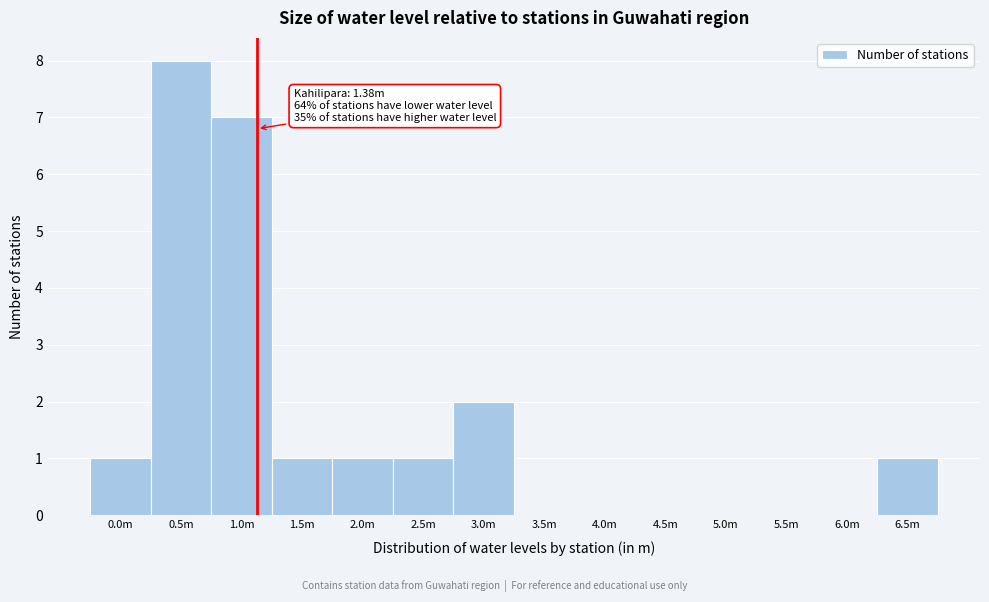

Reading right to left, list all the values displayed in this chart.

6.5m=1	6.0m=0	5.5m=0	5.0m=0	4.5m=0	4.0m=0	3.5m=0	3.0m=2	2.5m=1	2.0m=1	1.5m=1	1.0m=7	0.5m=8	0.0m=1